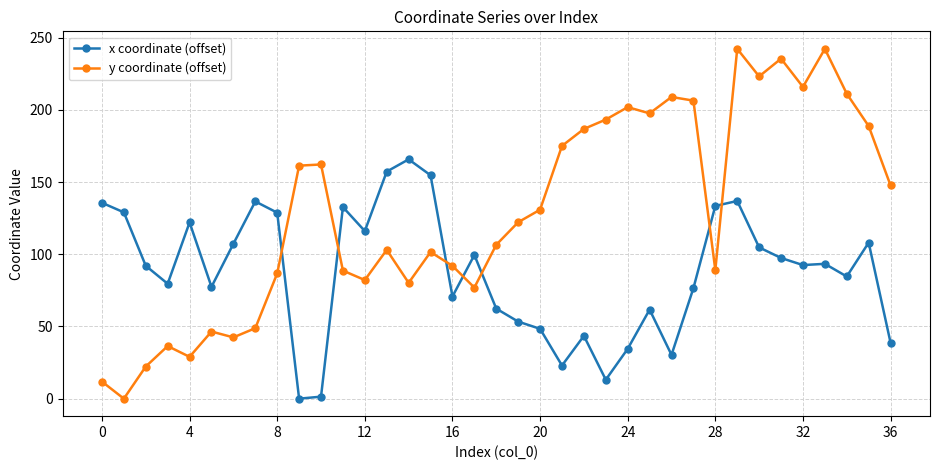

What is the maximum value for y coordinate (offset)?

242.4